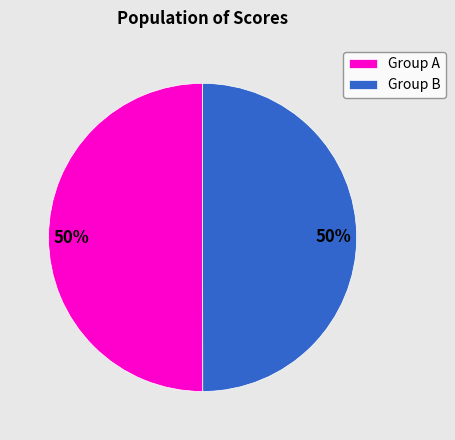

Approximately how many times larger is the value at Group A compared to Group B?

1.0